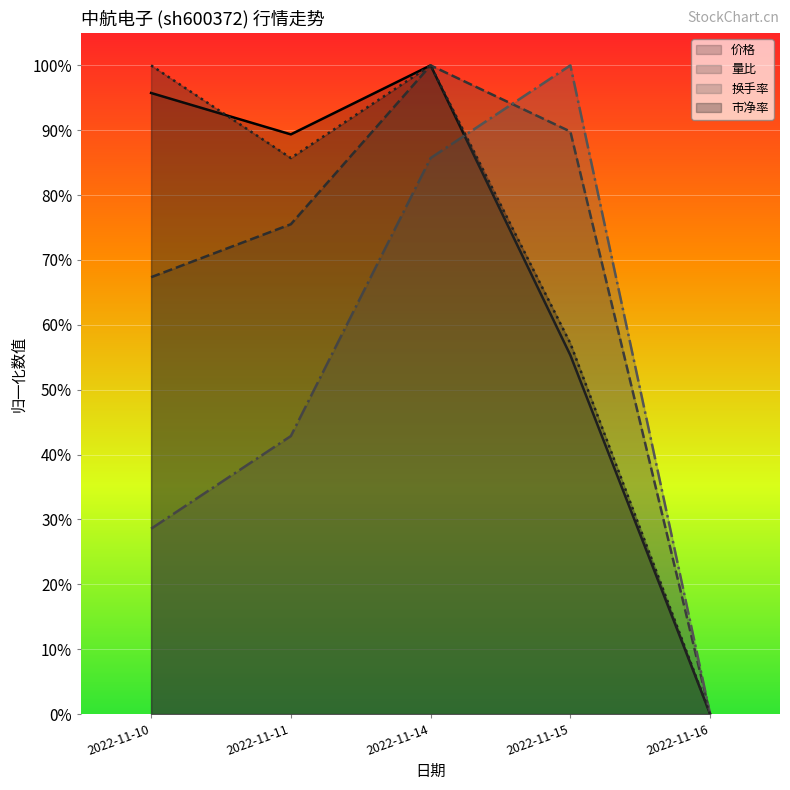

Which series has the largest range (max minus min)?

价格